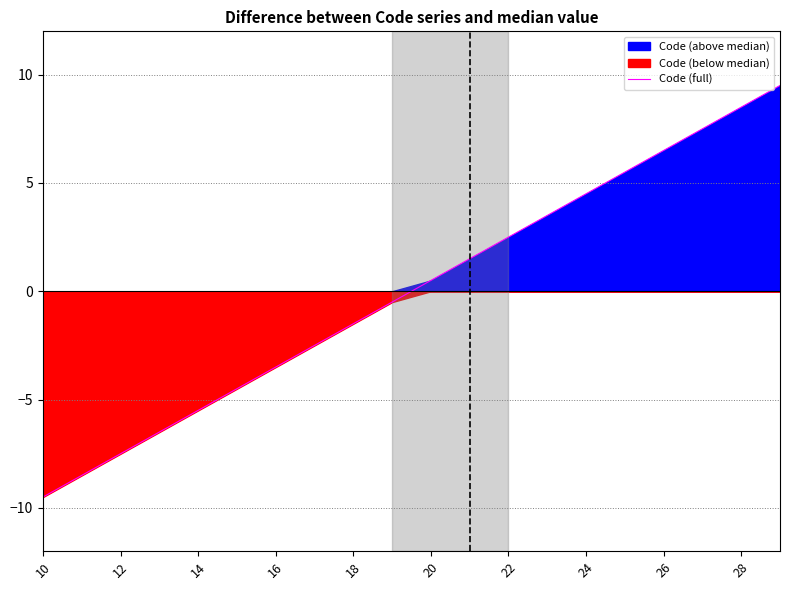

Is it true that Code (full) equals 2.5 at 22?

True